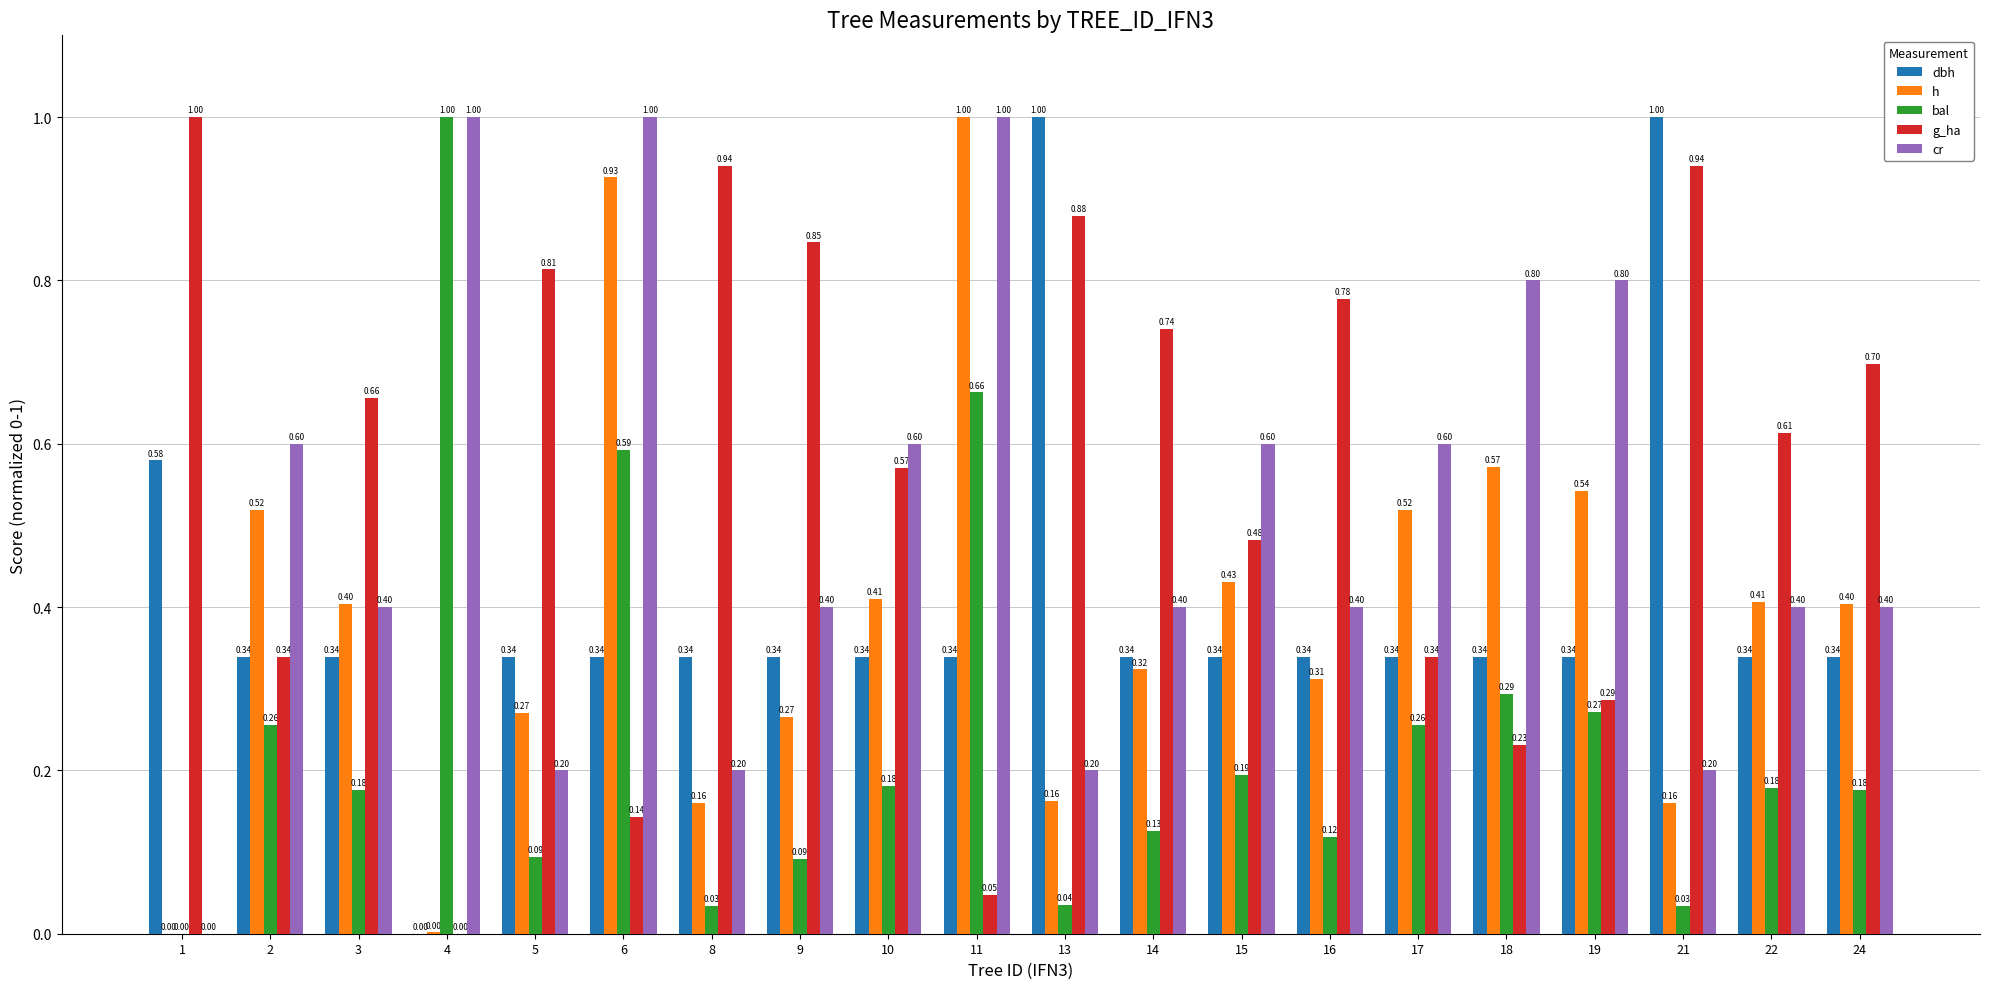

Is it true that bal equals 0.9 at 11?

False